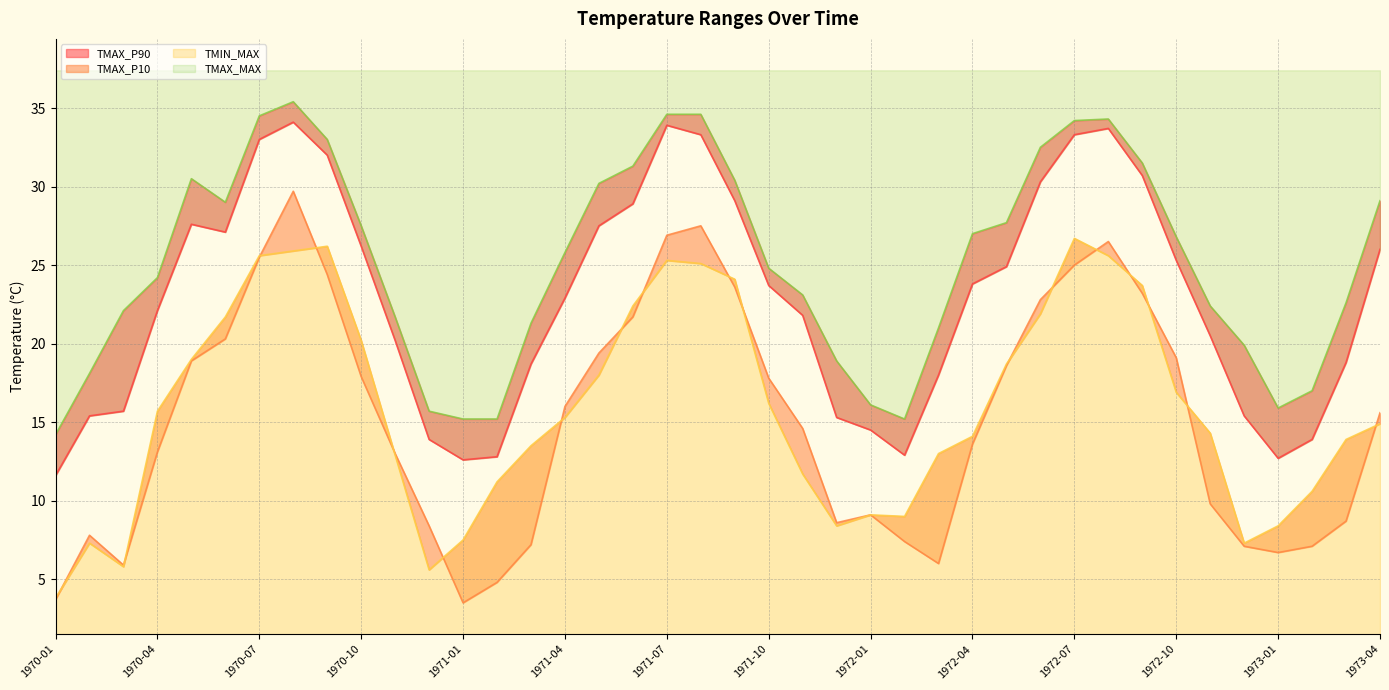

How many series are shown in this chart?

4